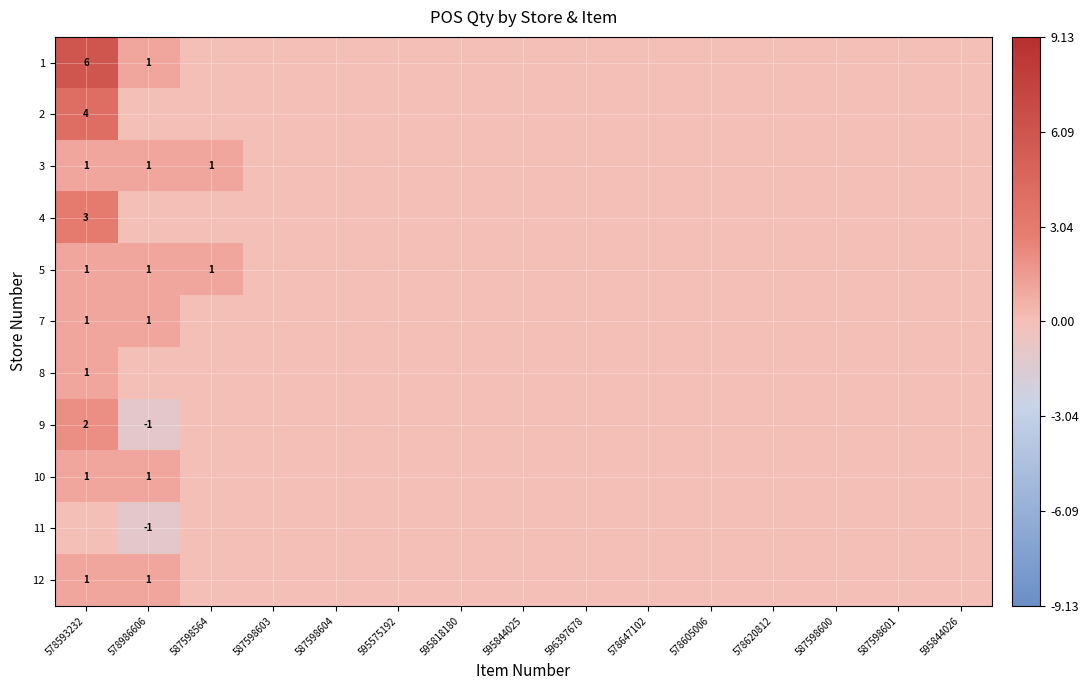

Which category has the lowest value across all series?

578986606